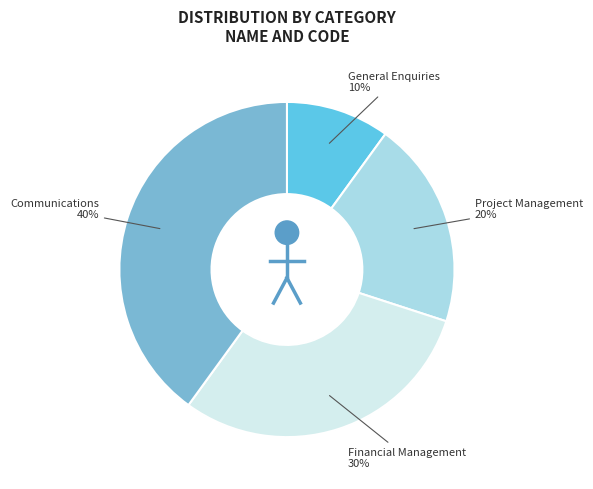

True or false: General Enquiries accounts for 10% of the total.

True